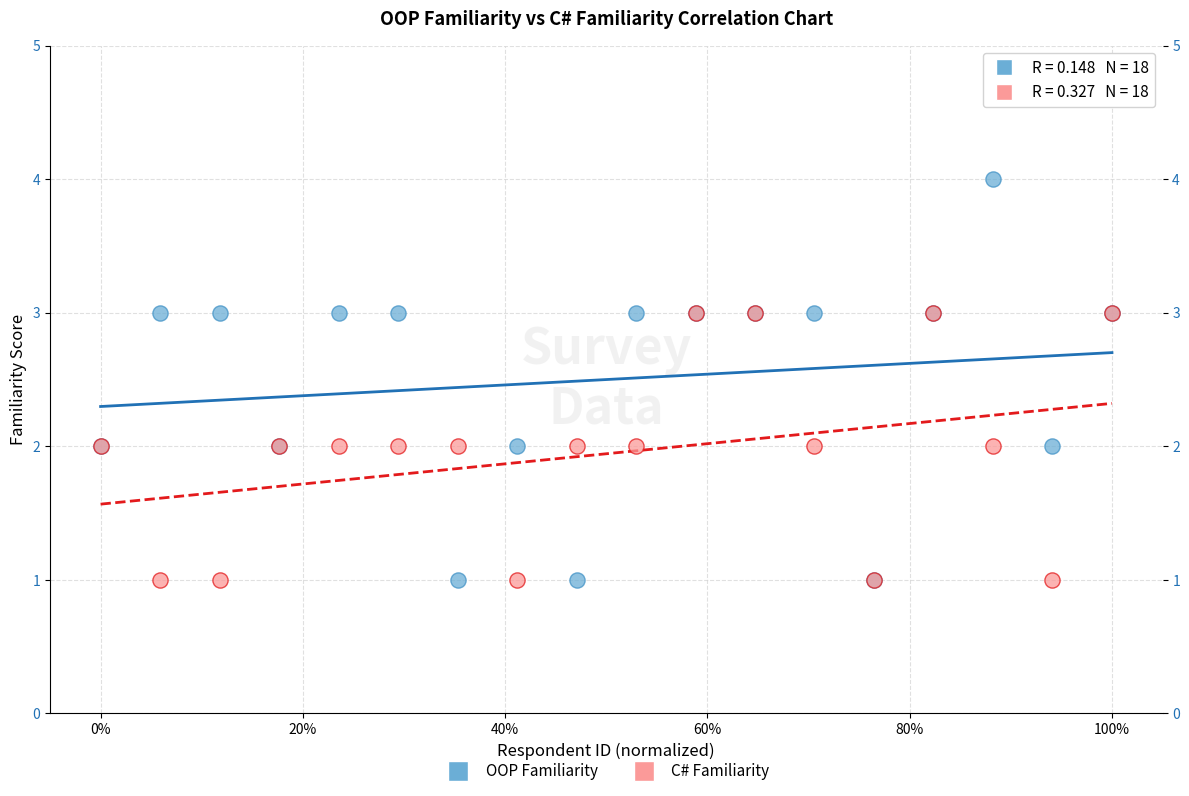

What are all the series names shown in the legend?

OOP Familiarity, C# Familiarity